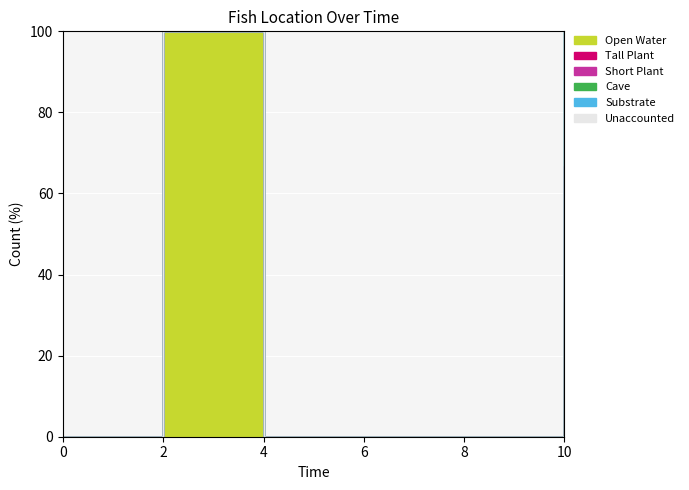

Which series changed the most between 4 and 8?

Open Water